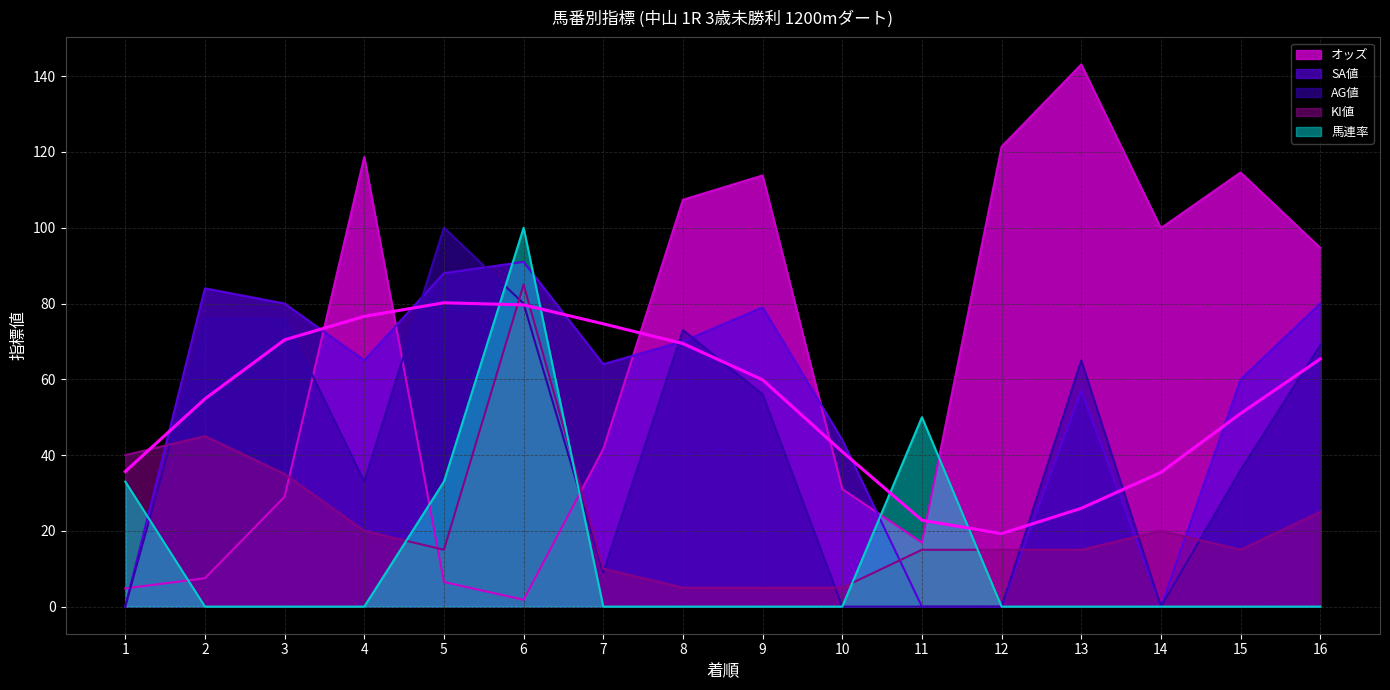

Which label corresponds to the smallest value in the chart?

1